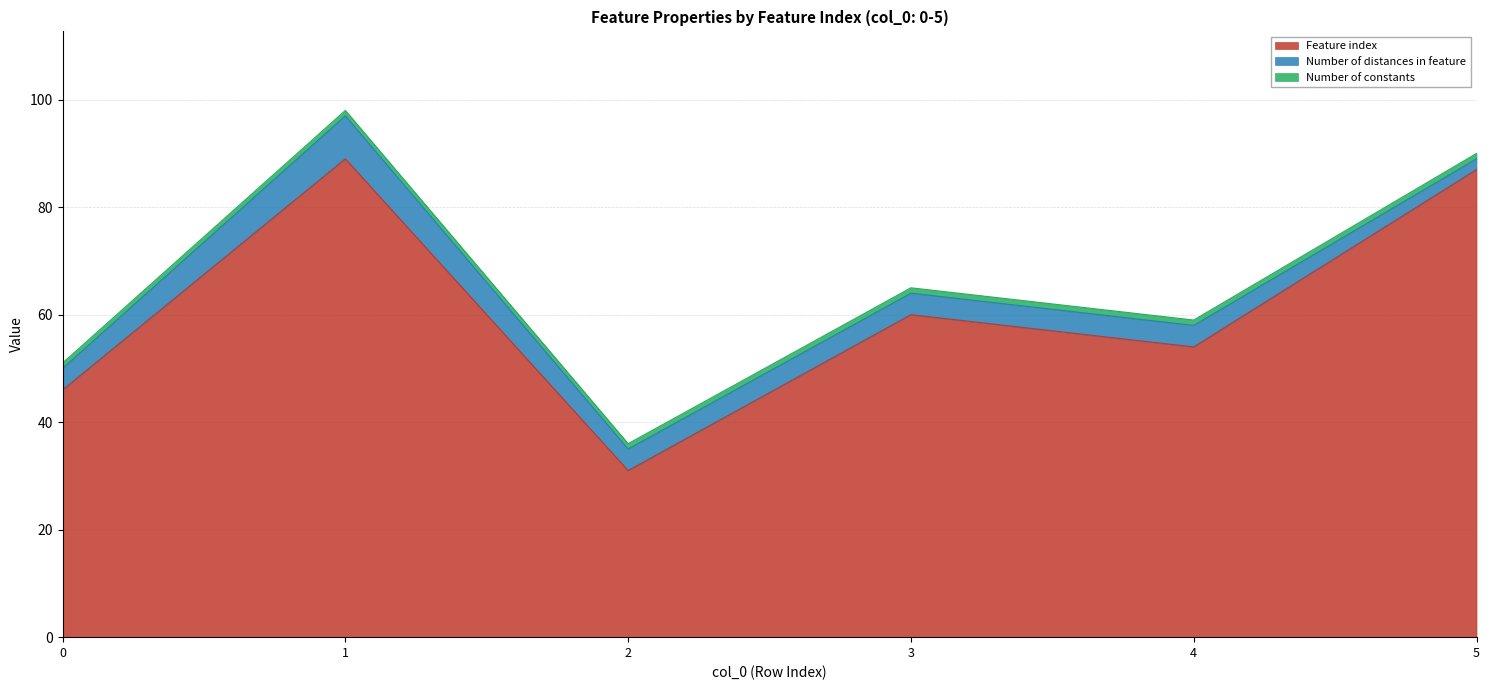

True or false: Number of constants and Feature index intersect in this chart.

False